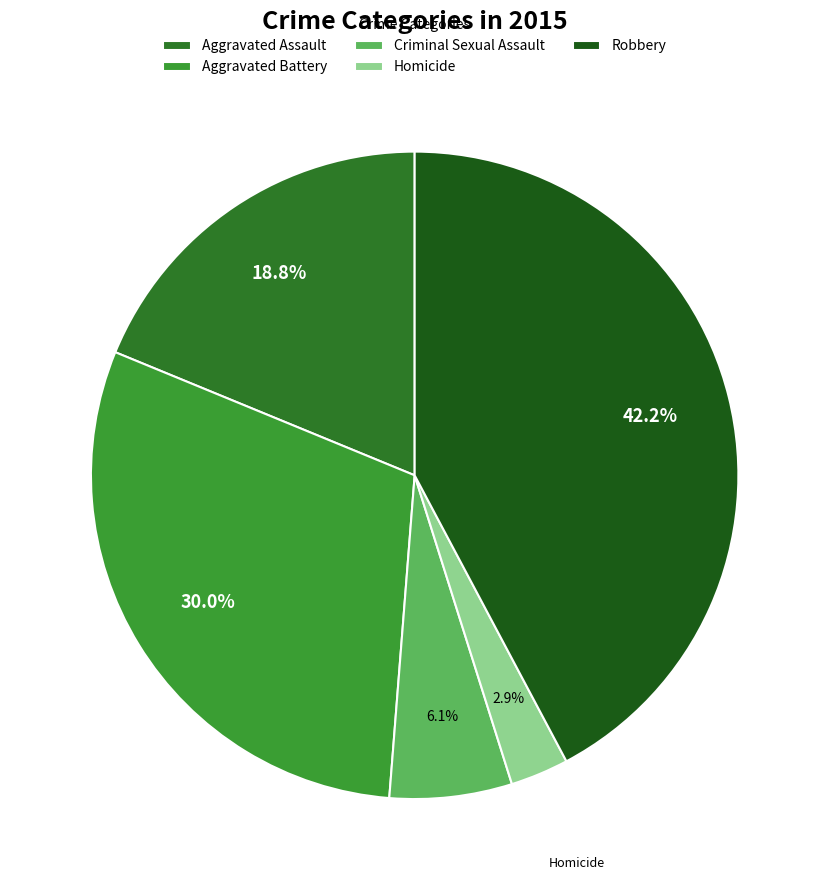

How many slices are in this pie chart?

5